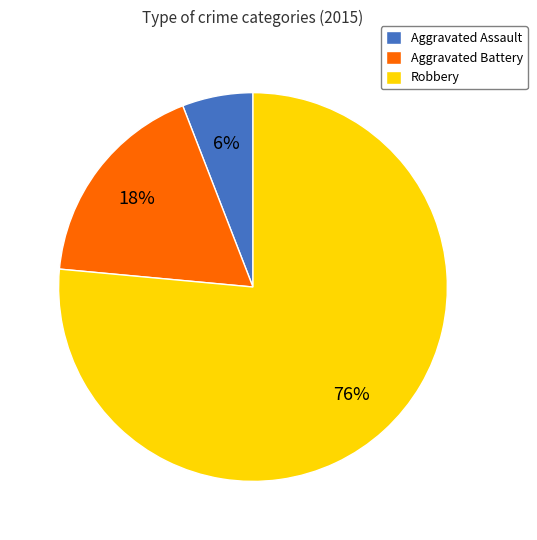

To the nearest percent, what is the average slice percentage?

33%